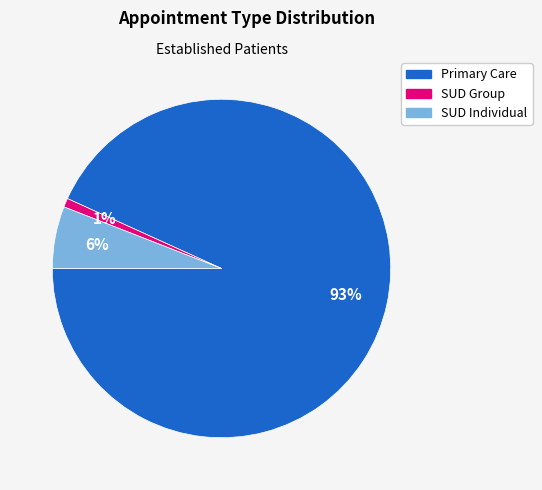

To the nearest percent, what is the difference between the largest and smallest slice percentages?

92%